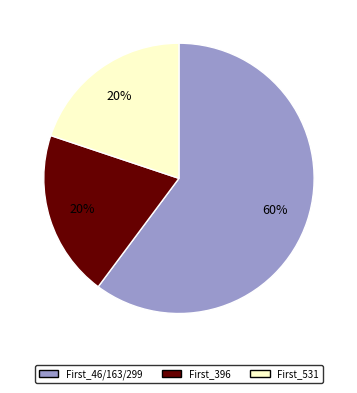

How many slices are in this pie chart?

3